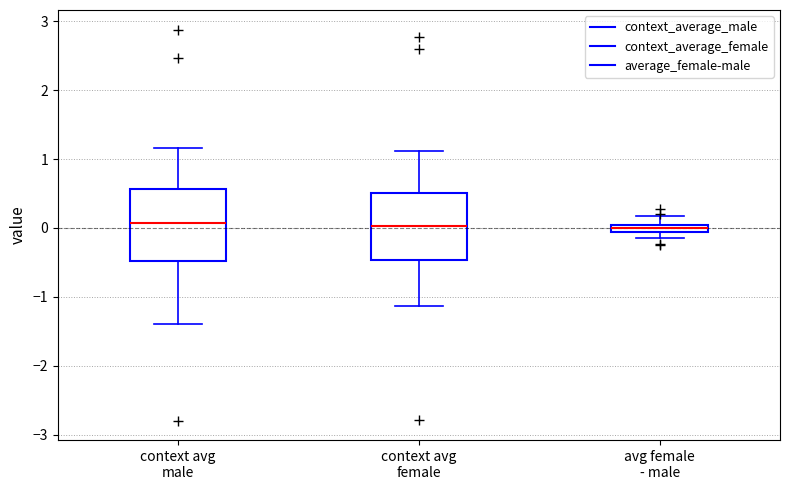

Where is the upper edge of the box for context avg male on the y-axis? The values are not printed on the chart, so give them approximately, as read against the axis.

0.6